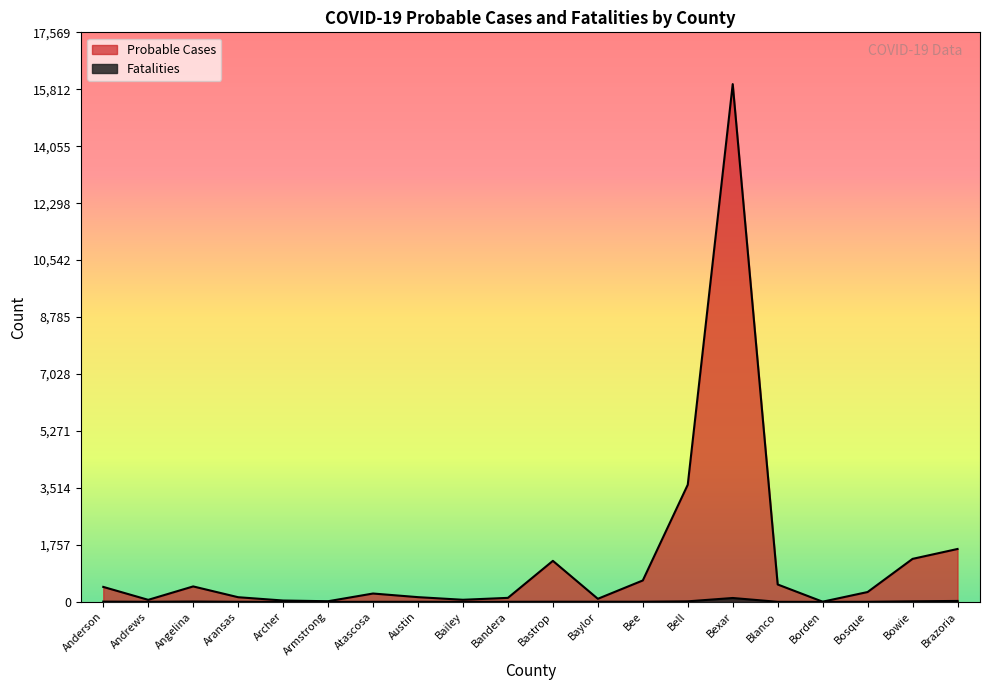

True or false: Probable Cases and Fatalities cross at least once.

False